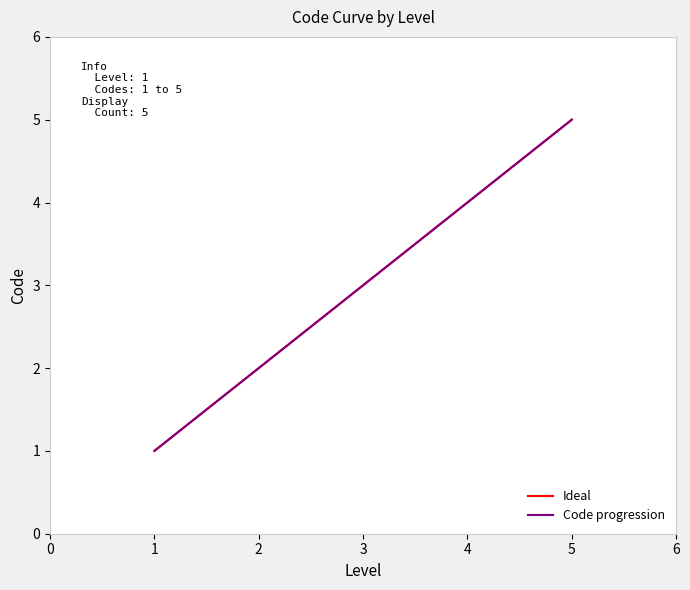

Does the chart have visible grid lines?

No